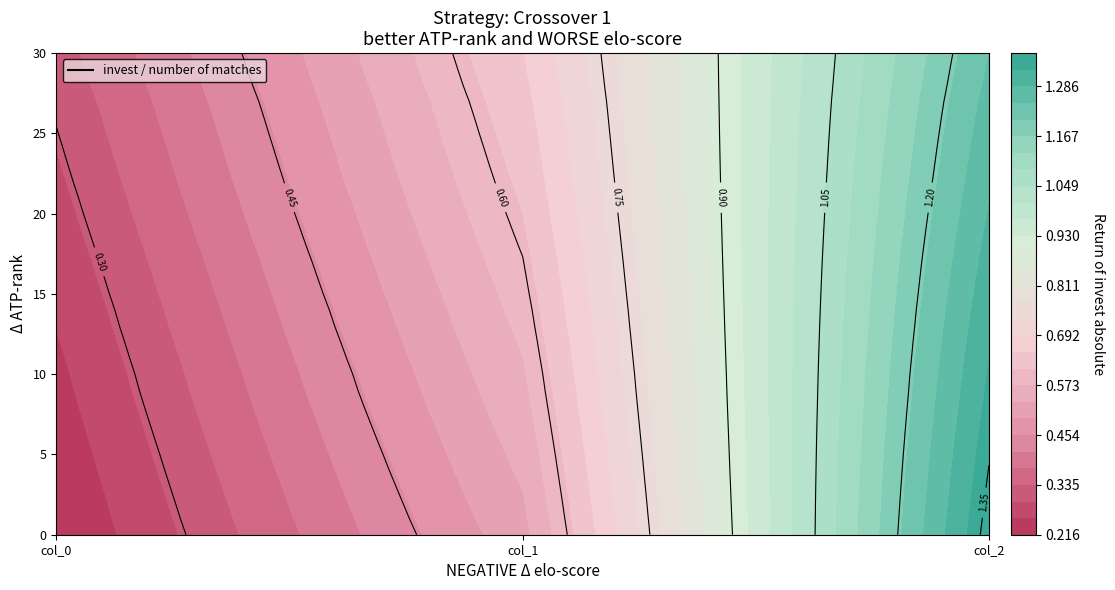

Which has a higher value, 19 or 6?

19